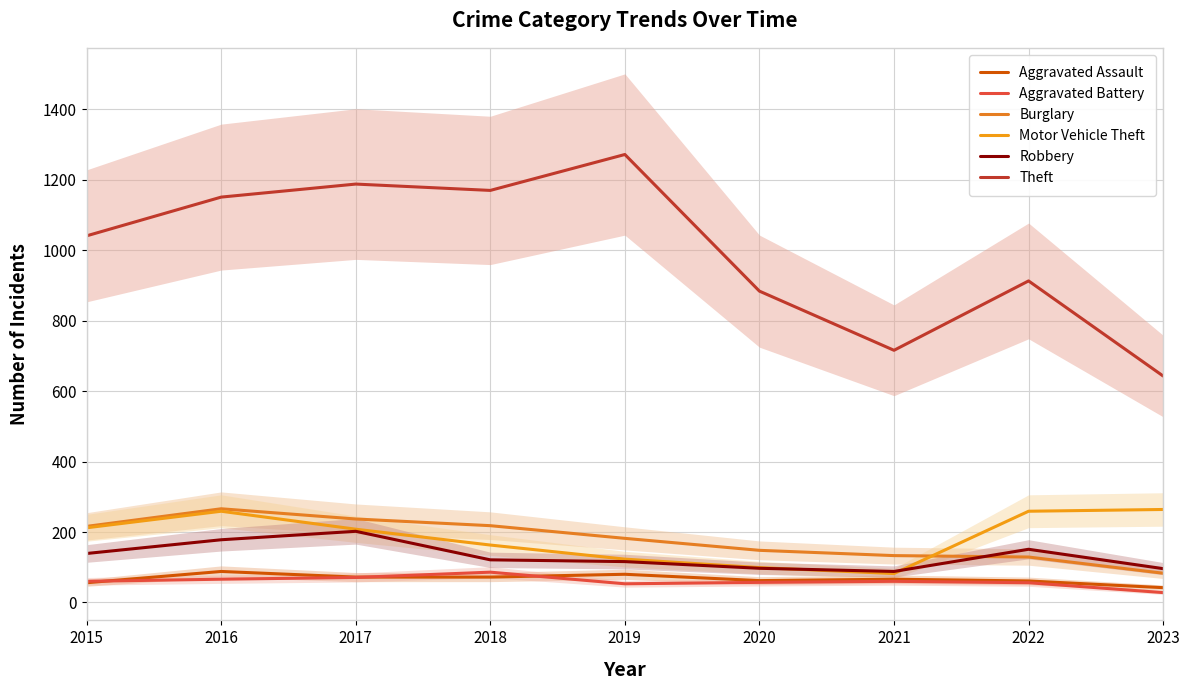

How many lines are shown in the chart?

6